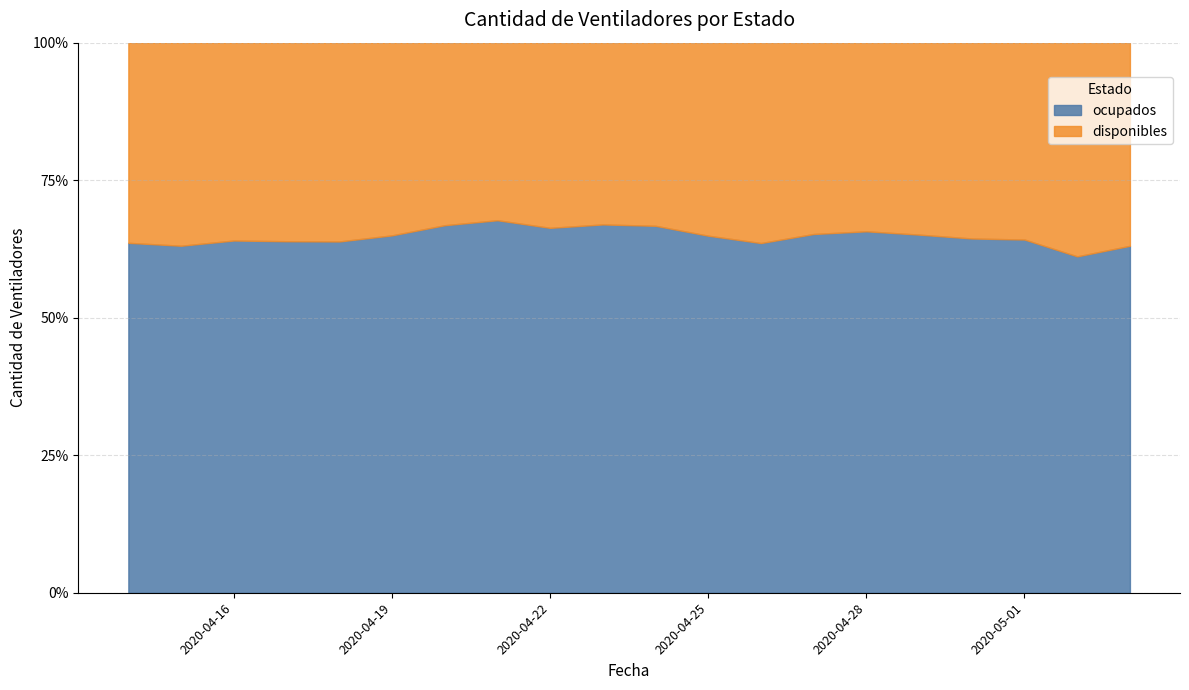

Reading left to right, transcribe all the data shown in this chart.

disponibles: 2020-04-14=564	2020-04-15=577	2020-04-16=569	2020-04-17=579	2020-04-18=588	2020-04-19=570	2020-04-20=538	2020-04-21=521	2020-04-22=545	2020-04-23=536	2020-04-24=541	2020-04-25=572	2020-04-26=620	2020-04-27=592	2020-04-28=583	2020-04-29=595	2020-04-30=608	2020-05-01=612	2020-05-02=709	2020-05-03=674
ocupados: 2020-04-14=986	2020-04-15=986	2020-04-16=1013	2020-04-17=1025	2020-04-18=1039	2020-04-19=1057	2020-04-20=1083	2020-04-21=1093	2020-04-22=1074	2020-04-23=1086	2020-04-24=1084	2020-04-25=1058	2020-04-26=1082	2020-04-27=1110	2020-04-28=1117	2020-04-29=1110	2020-04-30=1100	2020-05-01=1098	2020-05-02=1116	2020-05-03=1151